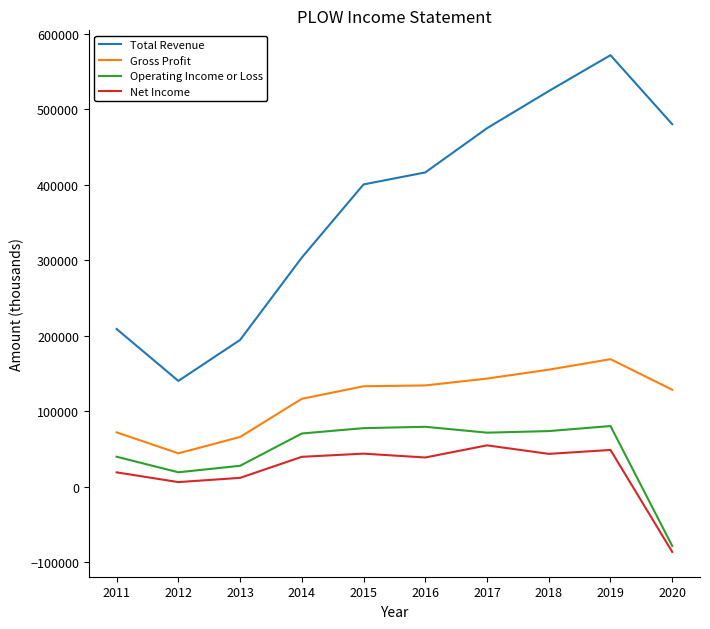

Which series changed the most between 2014 and 2016?

Total Revenue